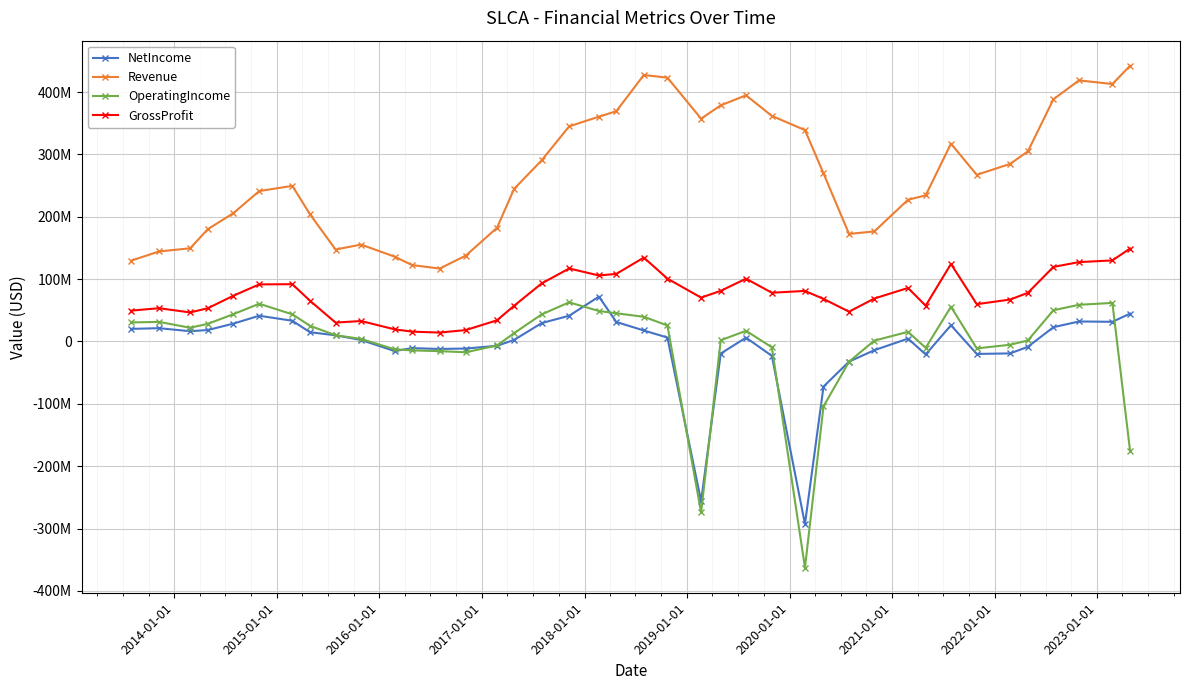

Is this an area chart (filled region under the line)?

No